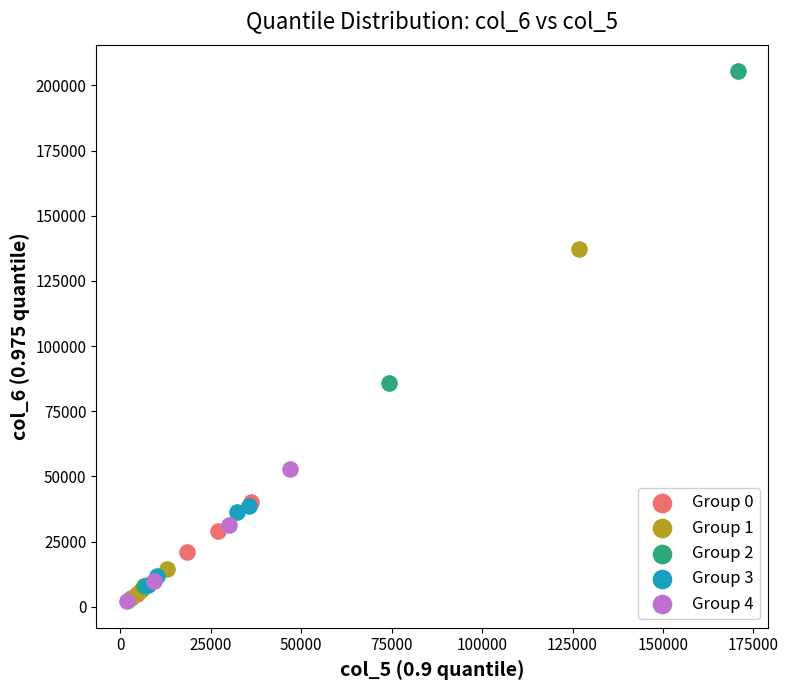

Which series reaches the maximum Y coordinate?

Group 2